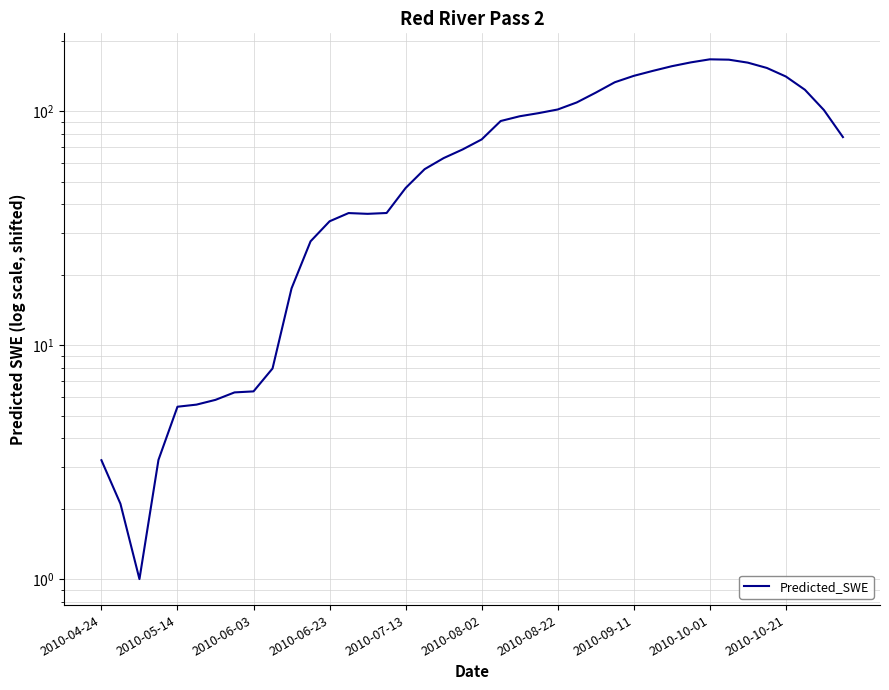

True or false: there are more than 0 points higher than both neighbors.

True